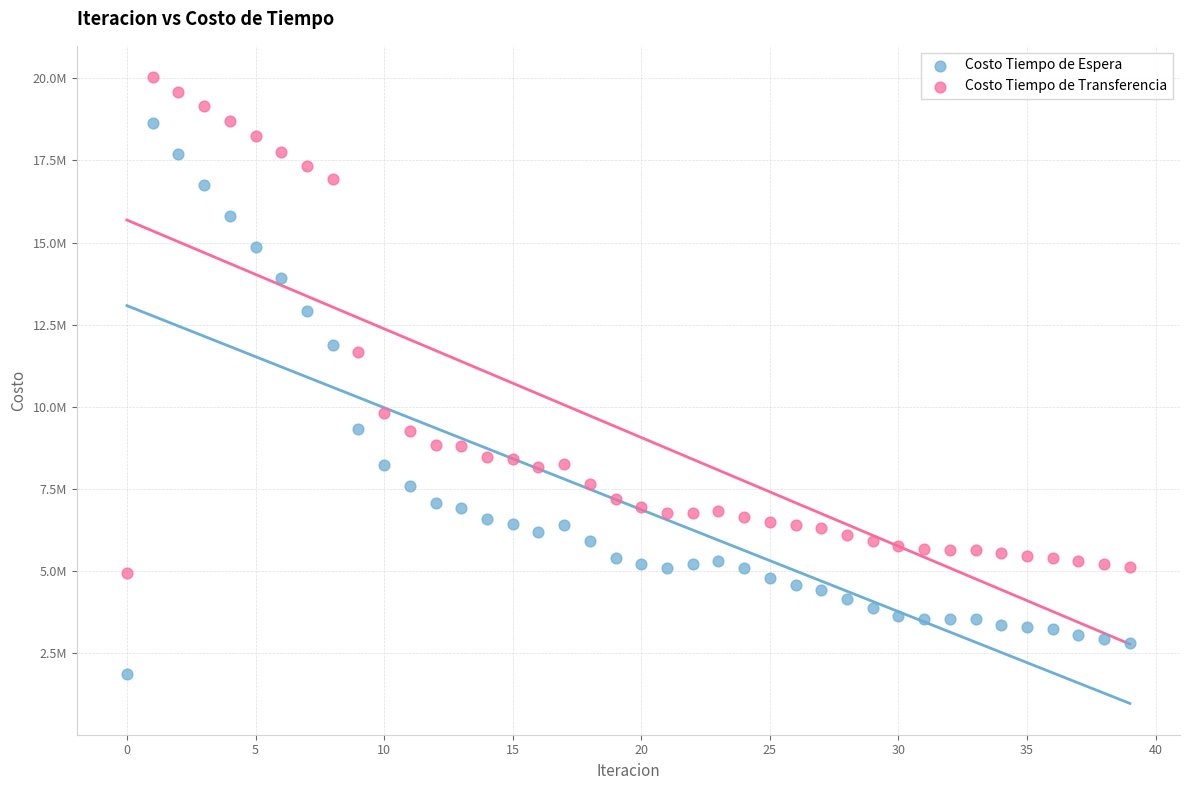

Which series contains the lowest Y value?

Costo Tiempo de Espera